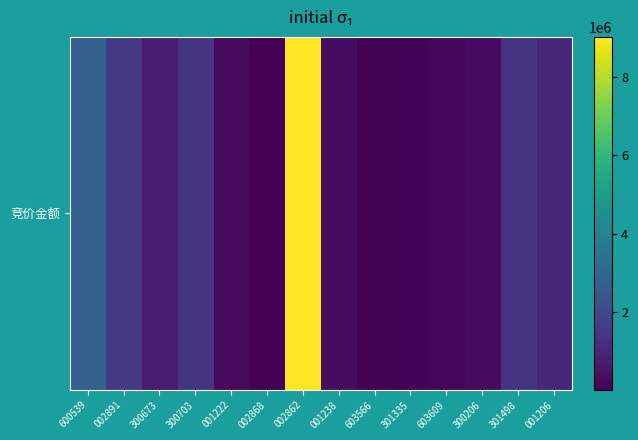

Where is the data nearest to the value 4512292?

600539